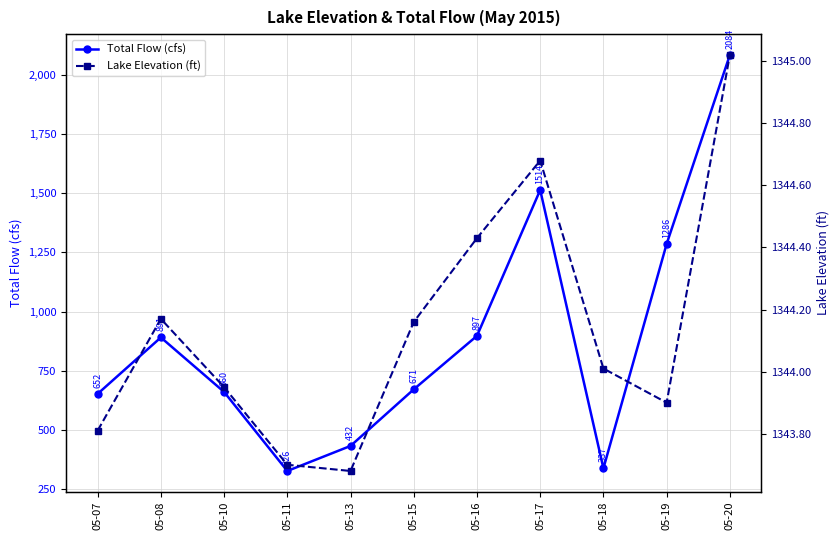

Which category has the lowest value across all series?

05-11